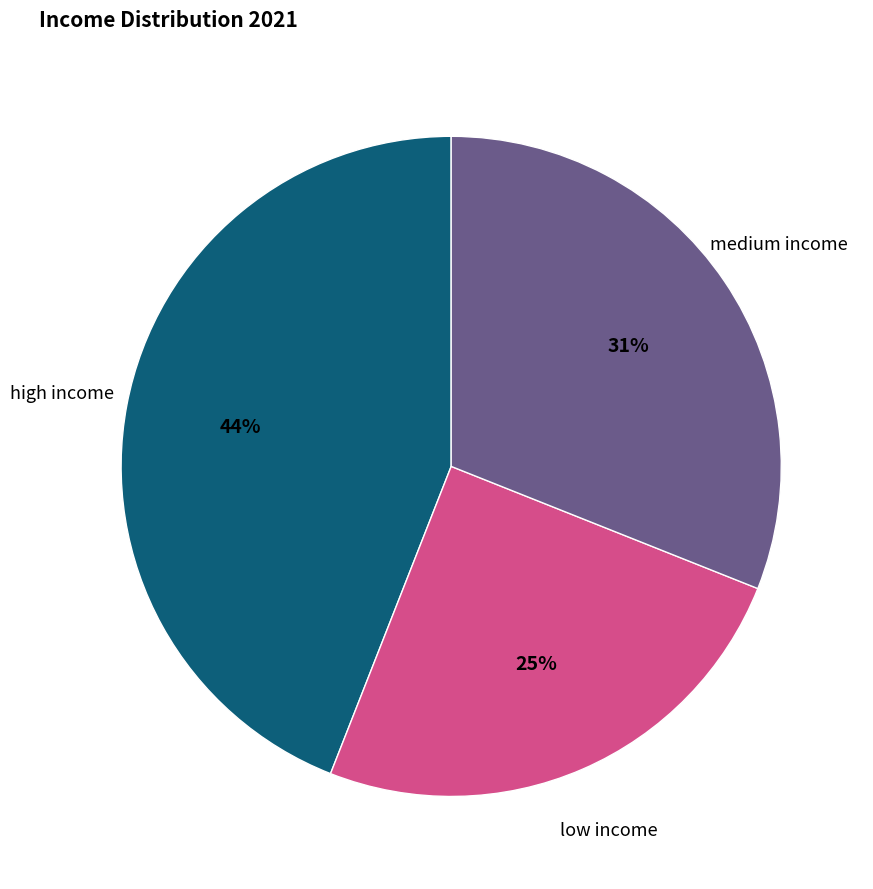

Between high income and low income, which is larger?

high income